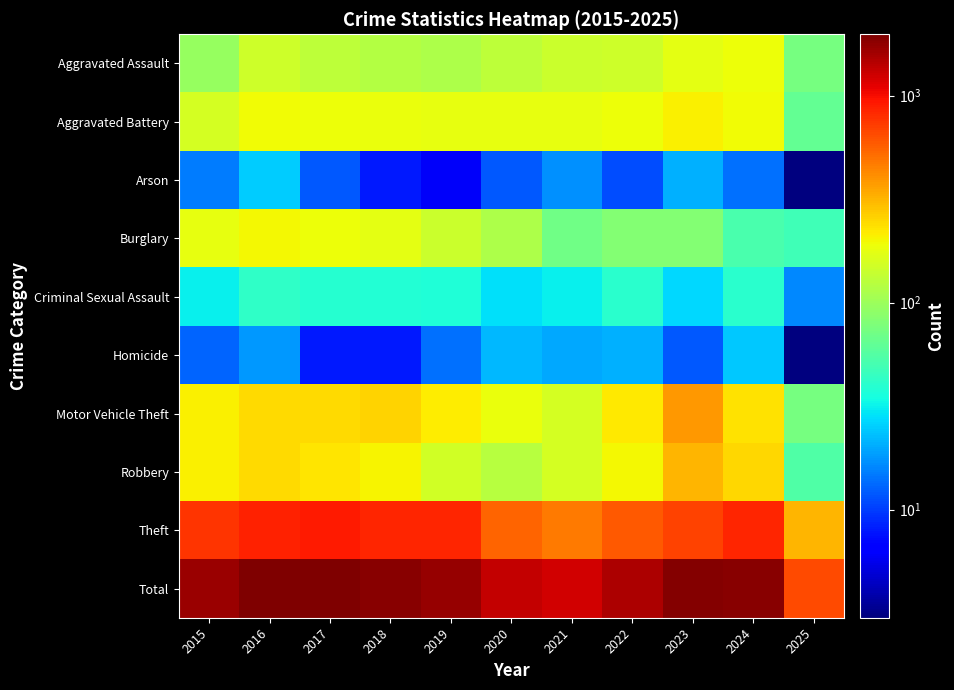

Reading right to left, list all the values displayed in this chart.

Aggravated Assault: 2025=75	2024=191	2023=177	2022=146	2021=142	2020=131	2019=113	2018=119	2017=131	2016=146	2015=95
Aggravated Battery: 2025=64	2024=194	2023=209	2022=190	2021=182	2020=180	2019=182	2018=183	2017=191	2016=196	2015=154
Arson: 2025=3	2024=14	2023=21	2022=11	2021=17	2020=12	2019=6	2018=8	2017=12	2016=25	2015=15
Burglary: 2025=48	2024=52	2023=82	2022=82	2021=71	2020=115	2019=143	2018=176	2017=189	2016=201	2015=178
Criminal Sexual Assault: 2025=16	2024=40	2023=27	2022=40	2021=31	2020=28	2019=37	2018=38	2017=39	2016=42	2015=31
Homicide: 2025=3	2024=24	2023=12	2022=21	2021=20	2020=22	2019=14	2018=8	2017=8	2016=18	2015=13
Motor Vehicle Theft: 2025=74	2024=234	2023=384	2022=219	2021=156	2020=184	2019=216	2018=256	2017=247	2016=245	2015=211
Robbery: 2025=55	2024=248	2023=316	2022=198	2021=153	2020=124	2019=150	2018=204	2017=224	2016=247	2015=212
Theft: 2025=315	2024=849	2023=689	2022=592	2021=474	2020=550	2019=841	2018=856	2017=916	2016=858	2015=774
Total: 2025=653	2024=1846	2023=1917	2022=1499	2021=1246	2020=1346	2019=1702	2018=1848	2017=1957	2016=1978	2015=1683